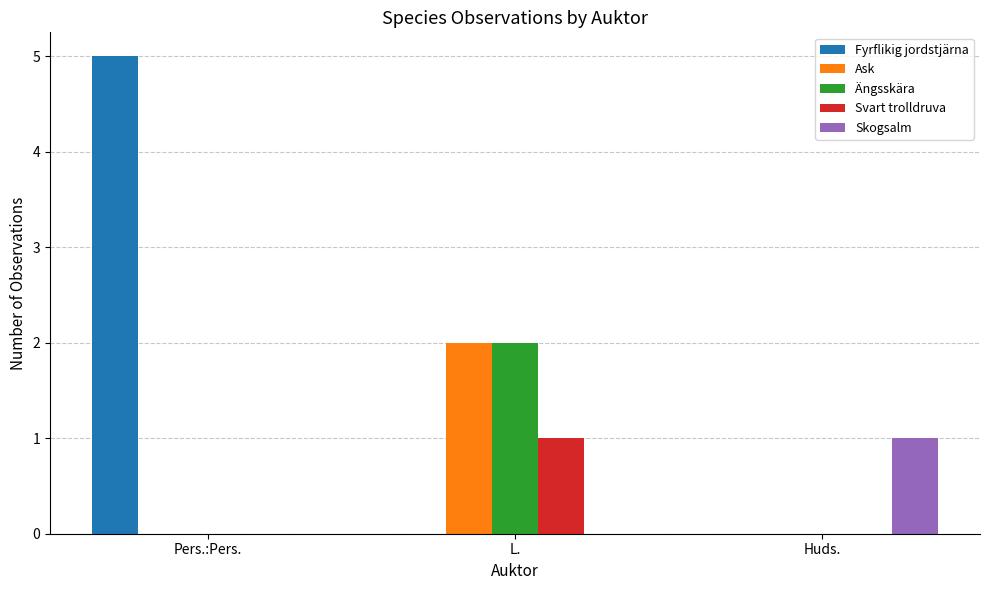

Between Pers.:Pers. and Huds., which series saw the biggest shift?

Fyrflikig jordstjärna